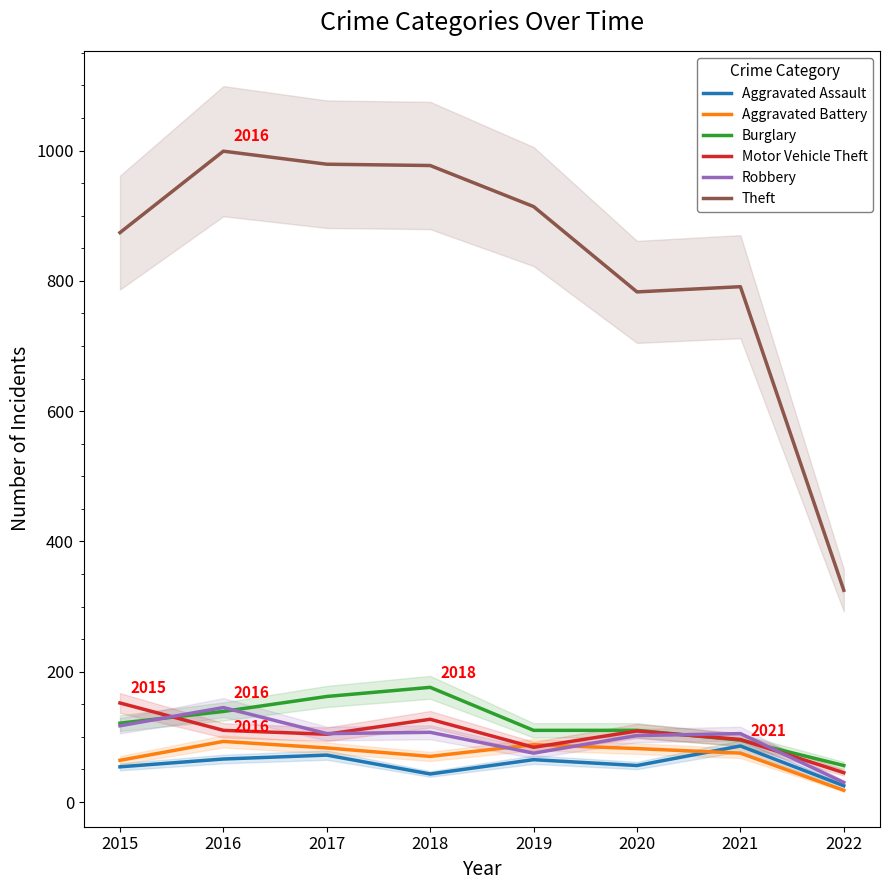

Which series changed the most between 2019 and 2022?

Theft